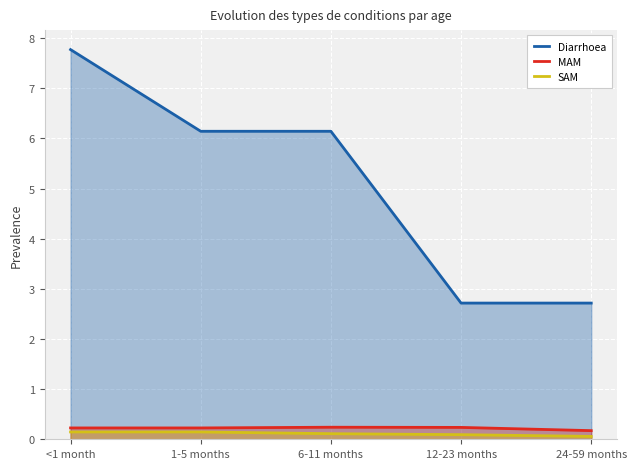

Reading right to left, list all the values displayed in this chart.

Diarrhoea: 24-59 months=2.7	12-23 months=2.7	6-11 months=6.1	1-5 months=6.1	<1 month=7.8
MAM: 24-59 months=0.2	12-23 months=0.2	6-11 months=0.2	1-5 months=0.2	<1 month=0.2
SAM: 24-59 months=0.1	12-23 months=0.1	6-11 months=0.1	1-5 months=0.1	<1 month=0.1